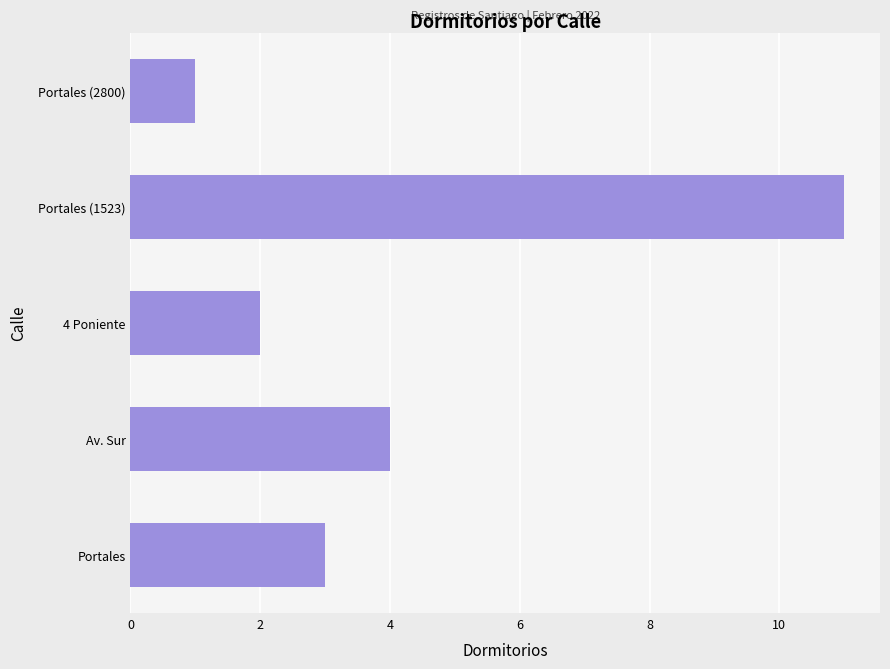

Which has a higher value, 4 Poniente or Av. Sur?

Av. Sur